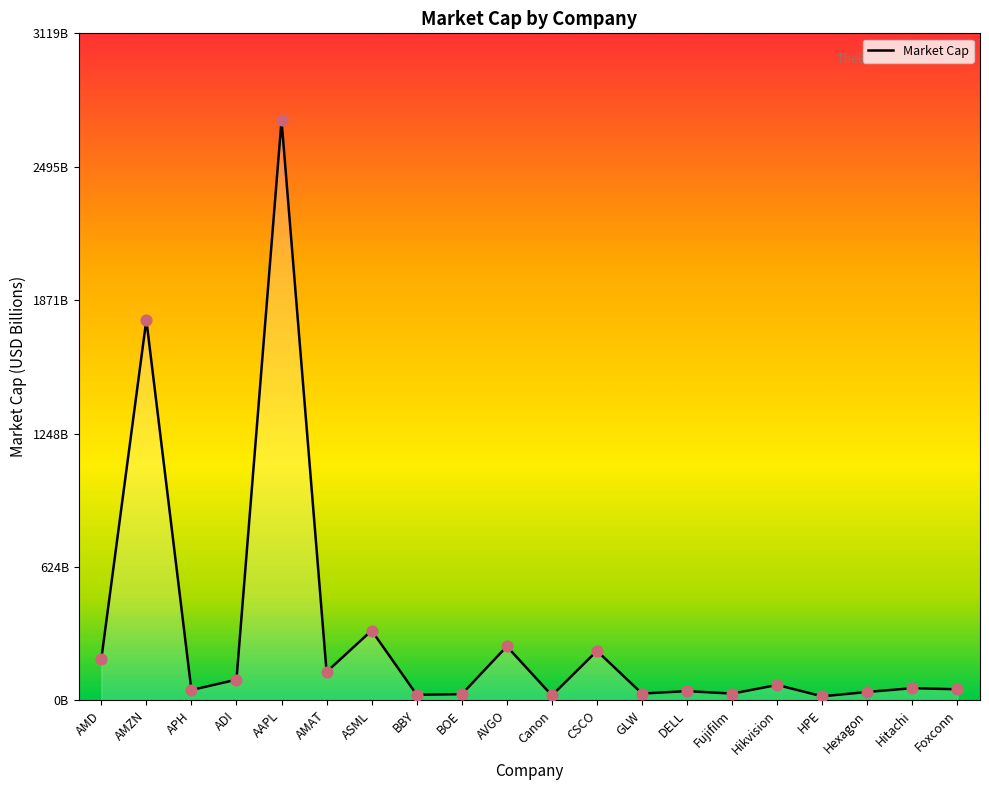

Between HPE and BOE, which is larger?

BOE